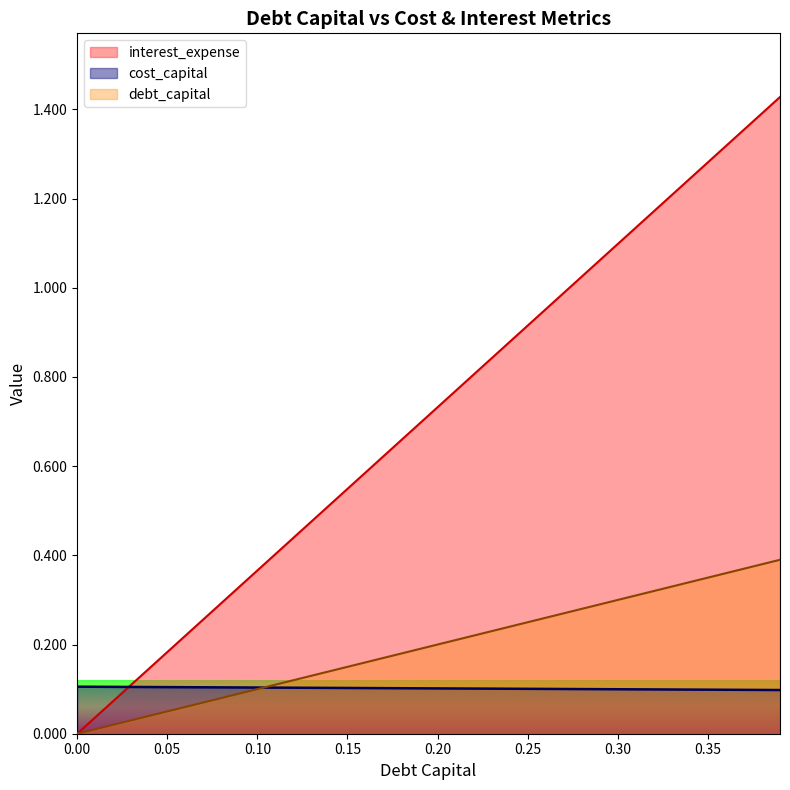

How many series are shown in this chart?

3